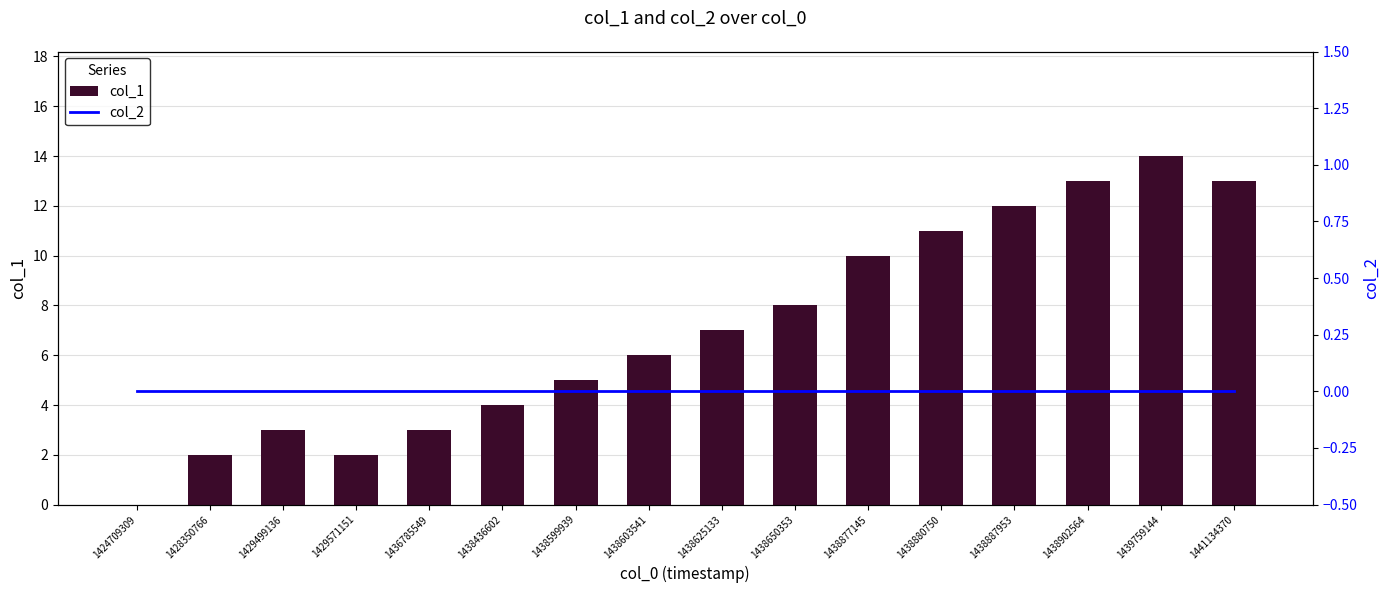

At which label does col_1 first exceed 7?

1438650353